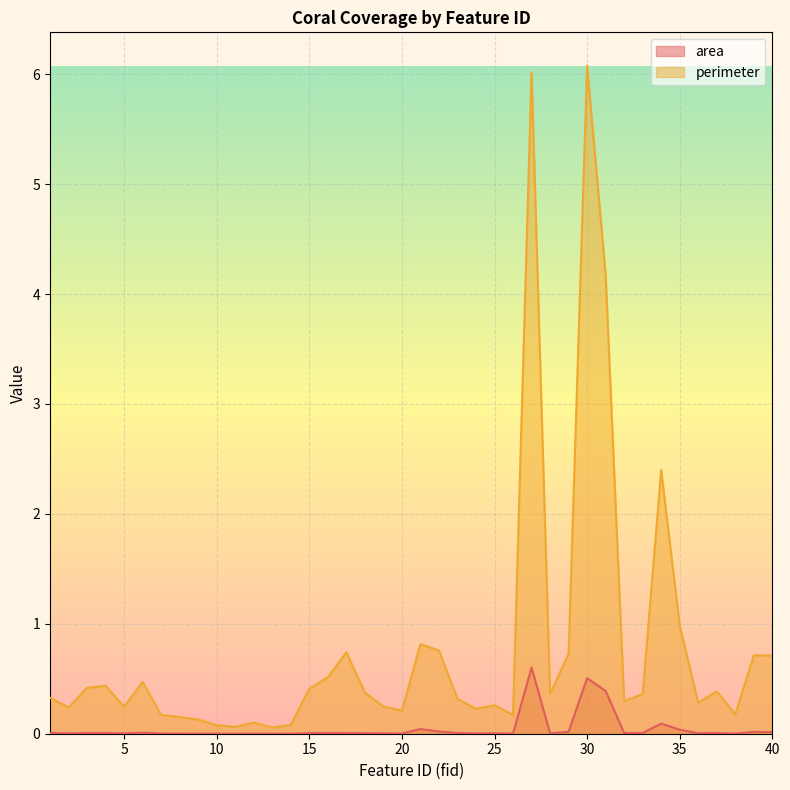

What is the difference between the highest and lowest values at 3?

0.4